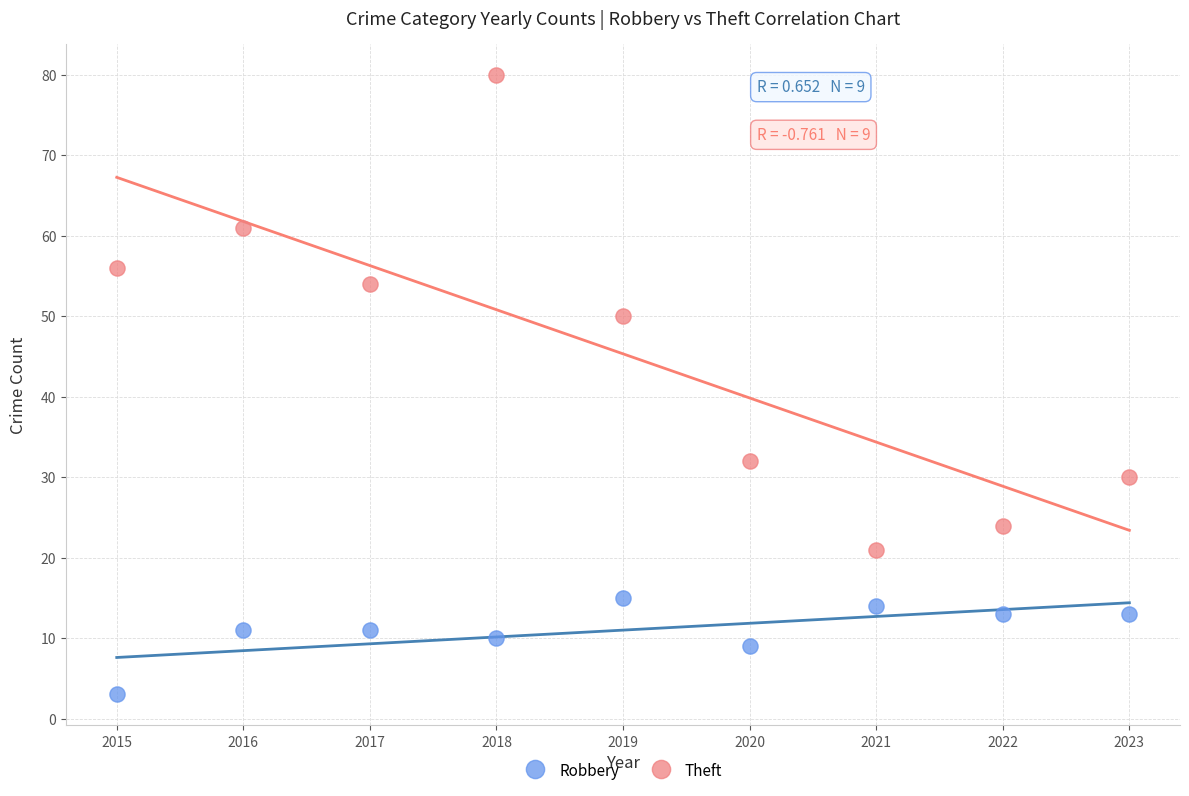

Which series reaches the maximum Y coordinate?

Theft